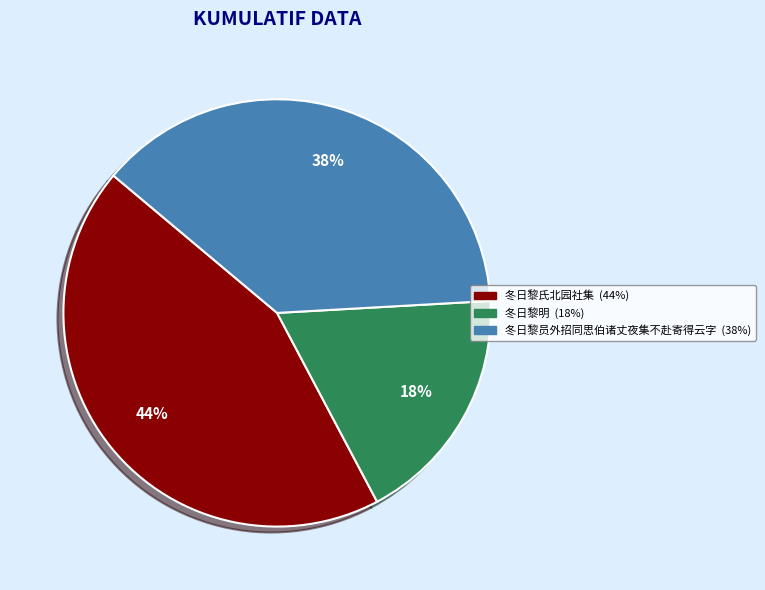

Approximately how many times larger is the value at 冬日黎员外招同思伯诸丈夜集不赴寄得云字 compared to 冬日黎明?

2.1